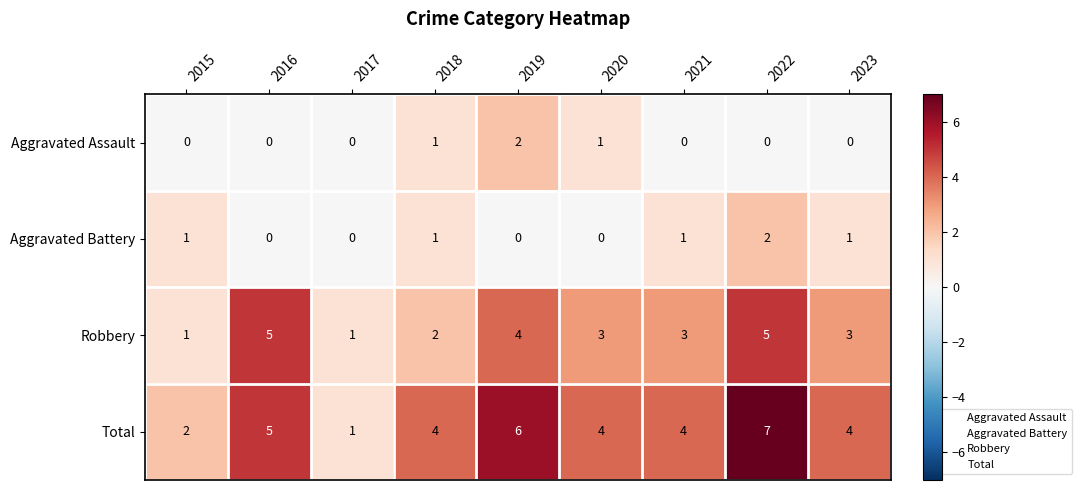

The Robbery series shows 2 at 2018. True or false?

True